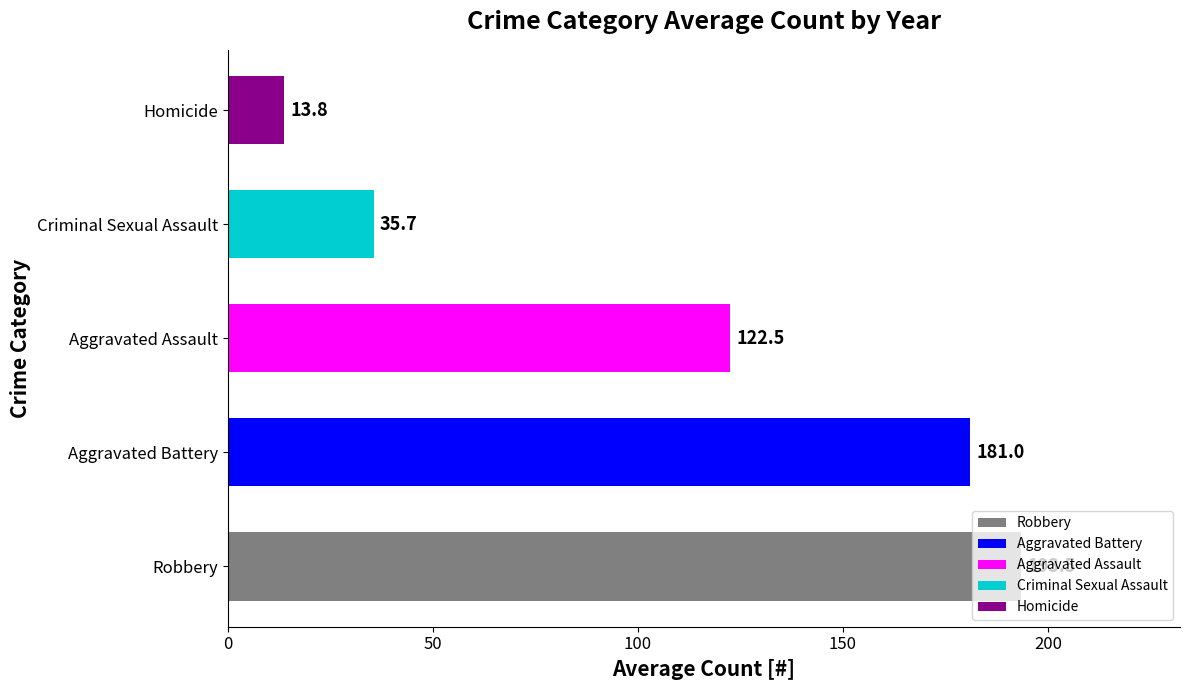

Which has a higher value, Homicide or Aggravated Battery?

Aggravated Battery